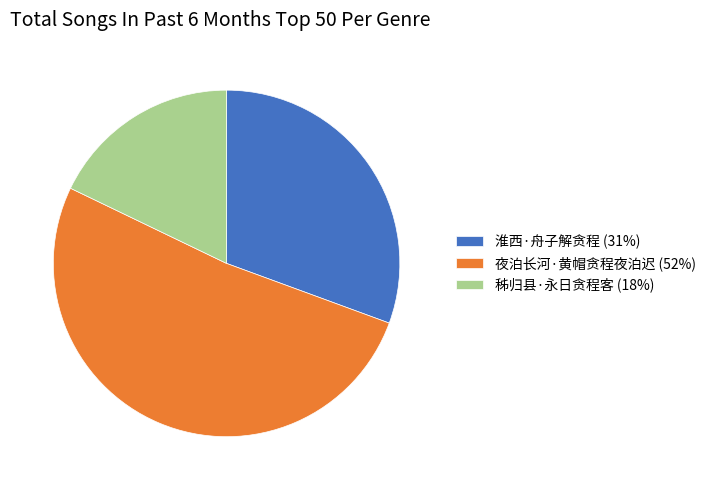

Which slice is the smallest?

秭归县·永日贪程客